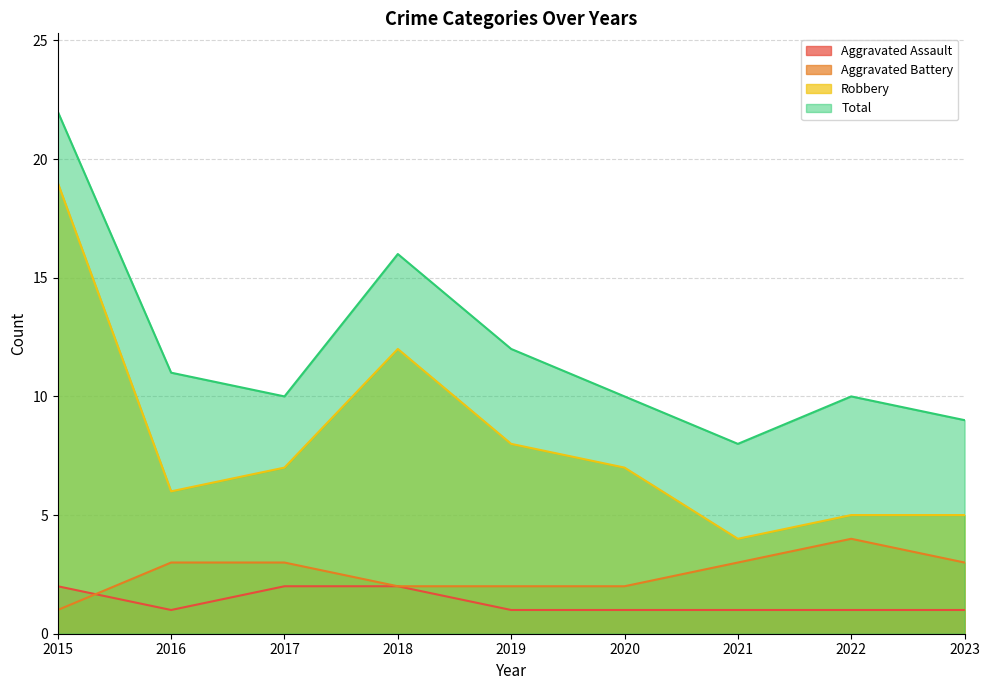

Is it true that Robbery equals 12 at 2020?

False